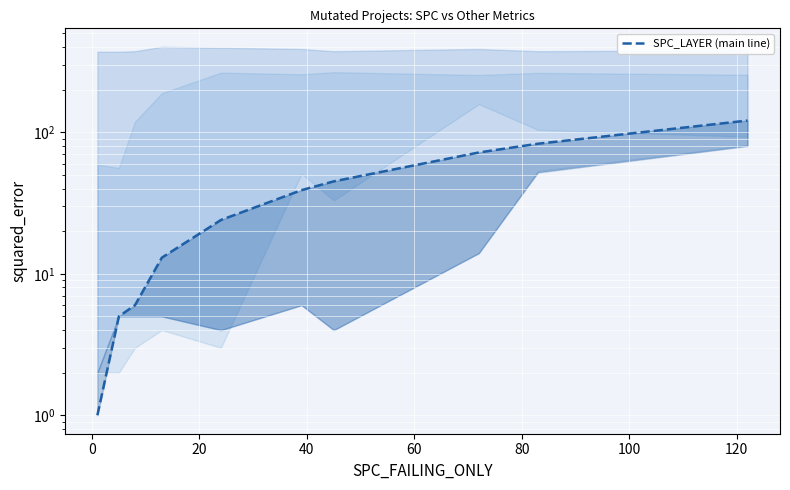

What is the label of the 8th point from the left?

120